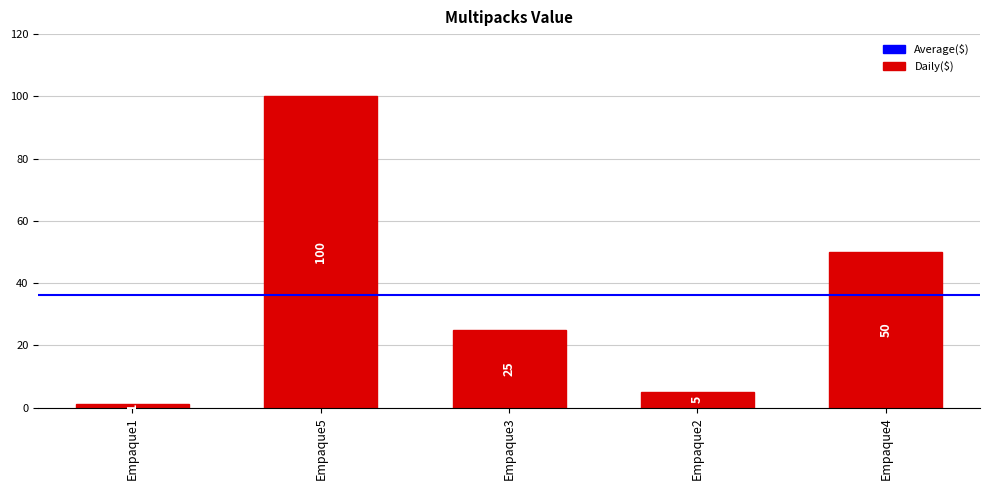

Reading left to right, extract all data points from this chart.

1	100	25	5	50